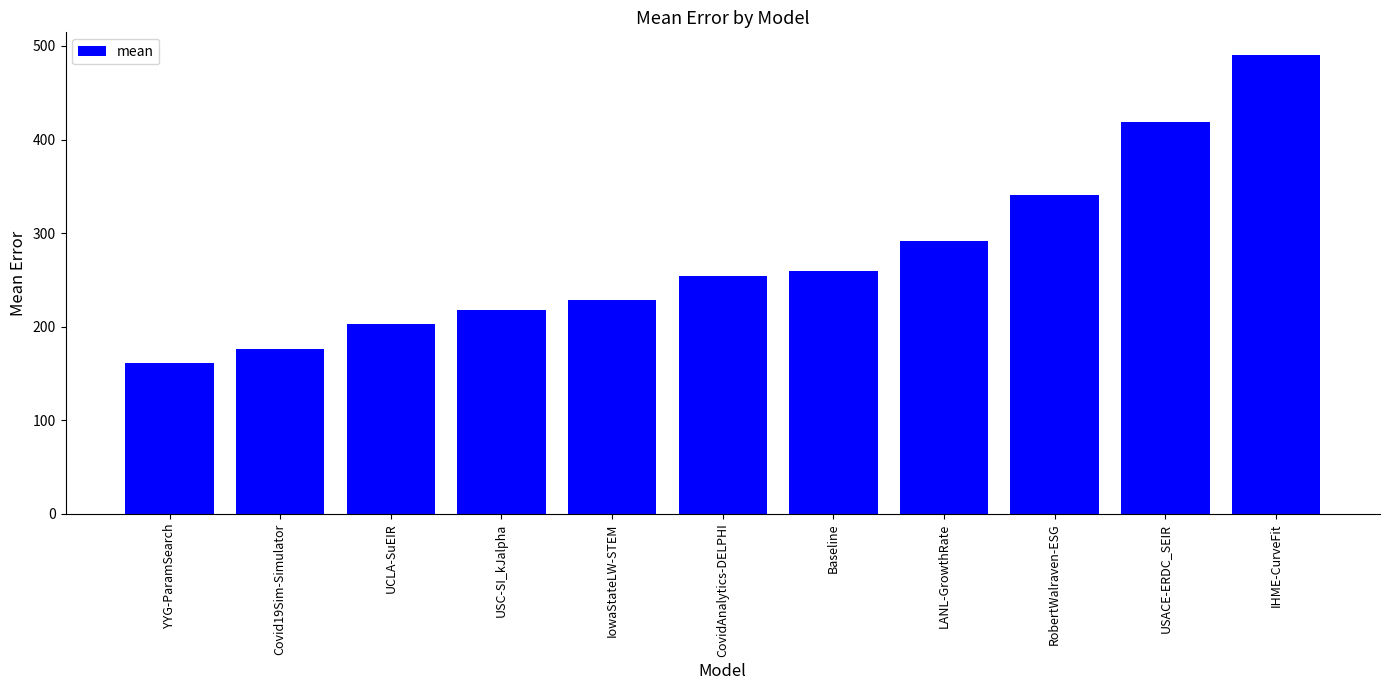

What is the label of the 4th bar from the right?

LANL-GrowthRate